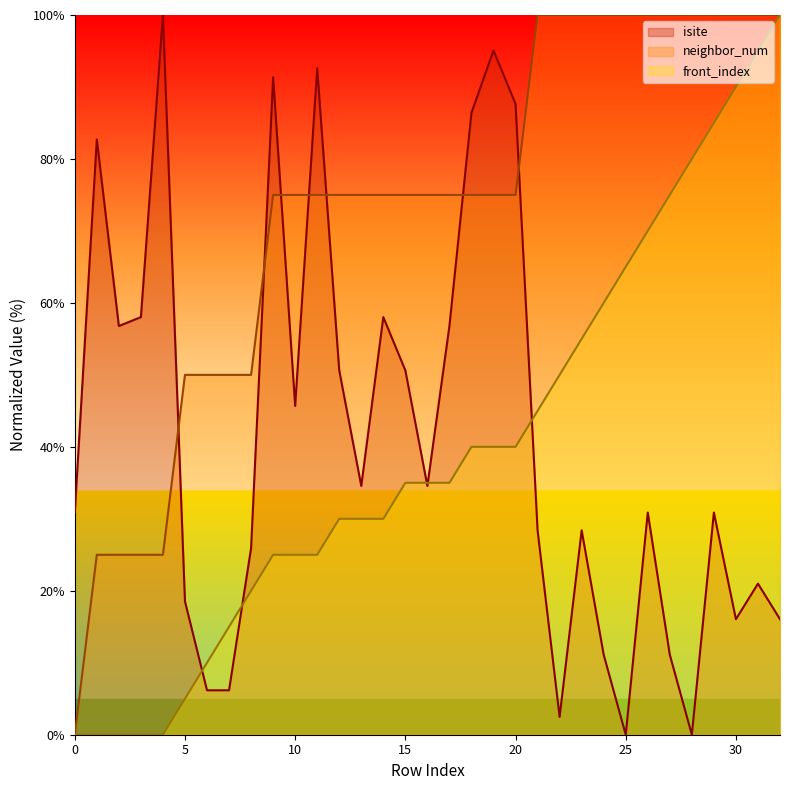

At how many categories does at least one series exceed 11?

33